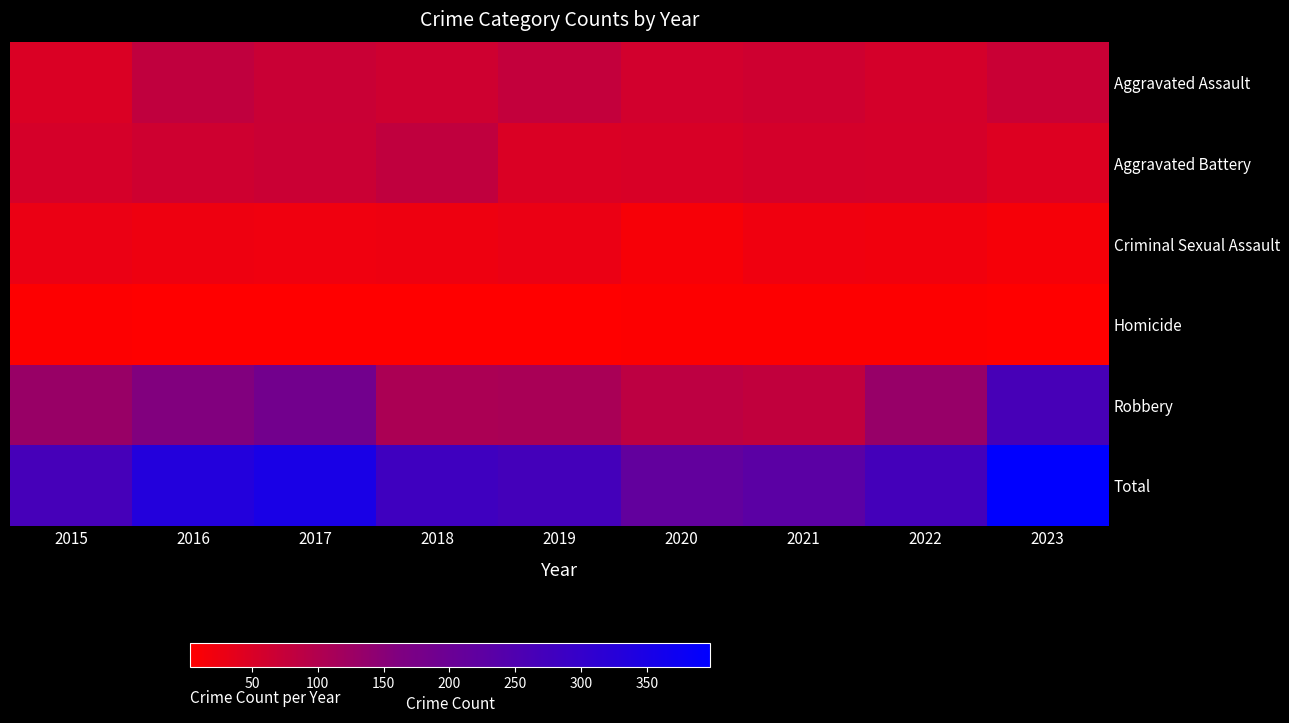

At which category is the sum across all series the highest?

2023